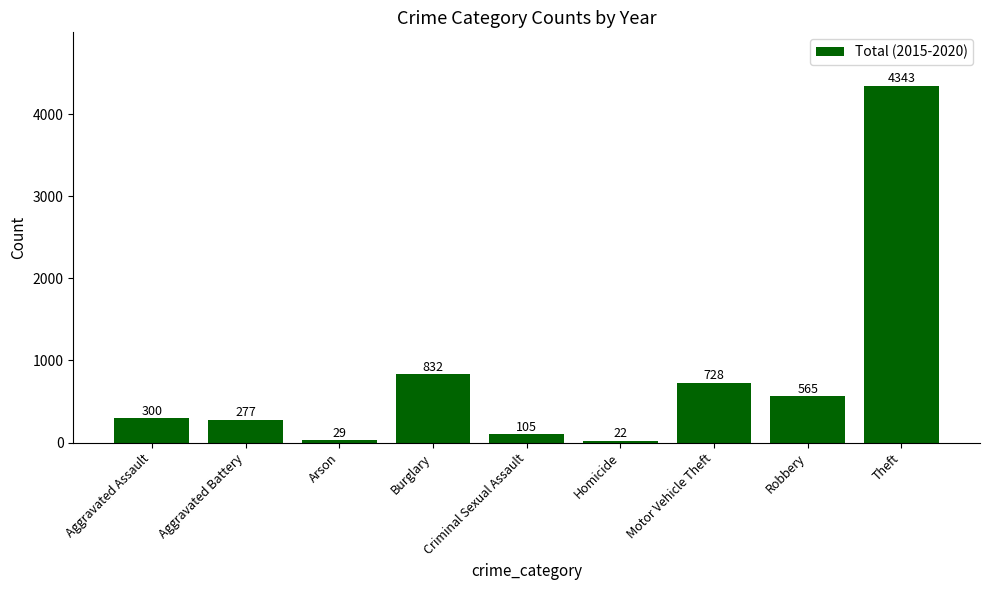

Reading left to right, transcribe all the data shown in this chart.

Aggravated Assault=300	Aggravated Battery=277	Arson=29	Burglary=832	Criminal Sexual Assault=105	Homicide=22	Motor Vehicle Theft=728	Robbery=565	Theft=4343